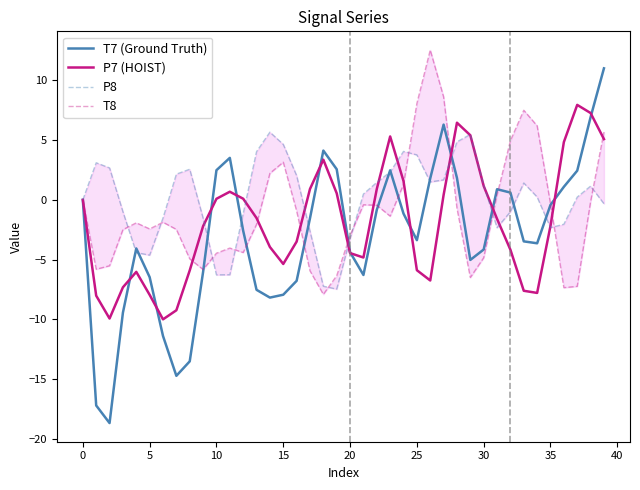

Count the number of categories in the chart.

40